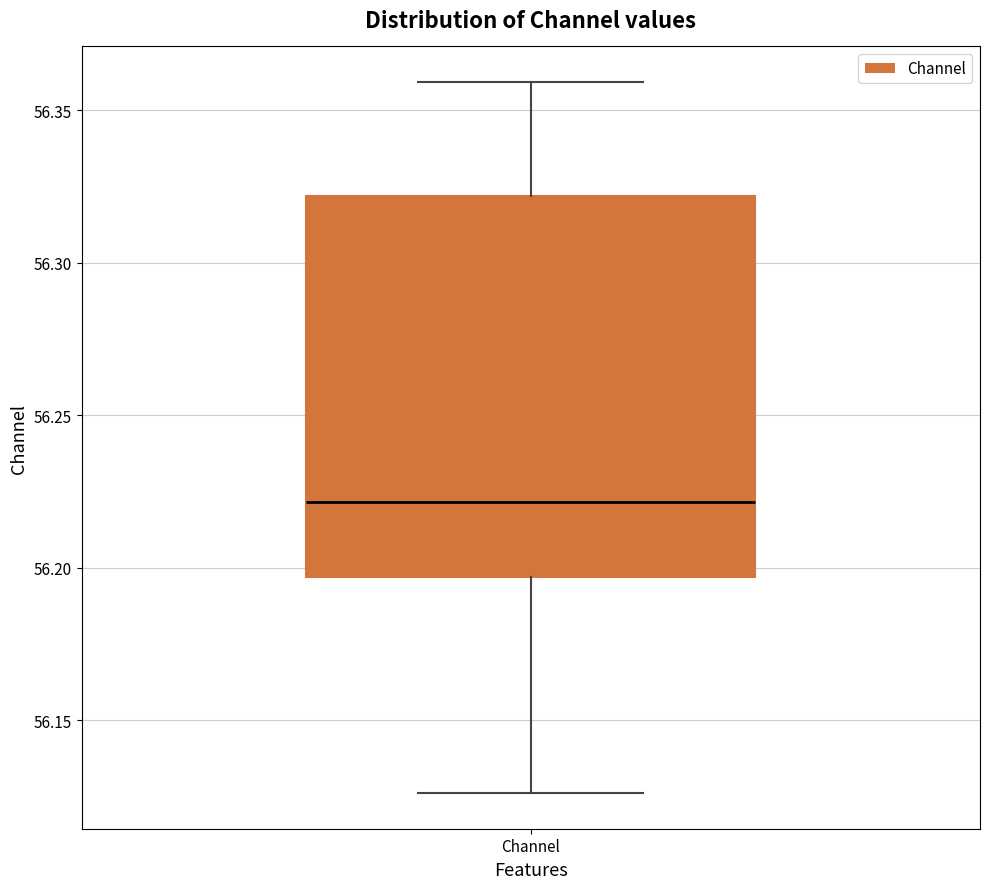

Where does the upper whisker of the box for Channel end on the y-axis? The values are not printed on the chart, so give them approximately, as read against the axis.

56.360